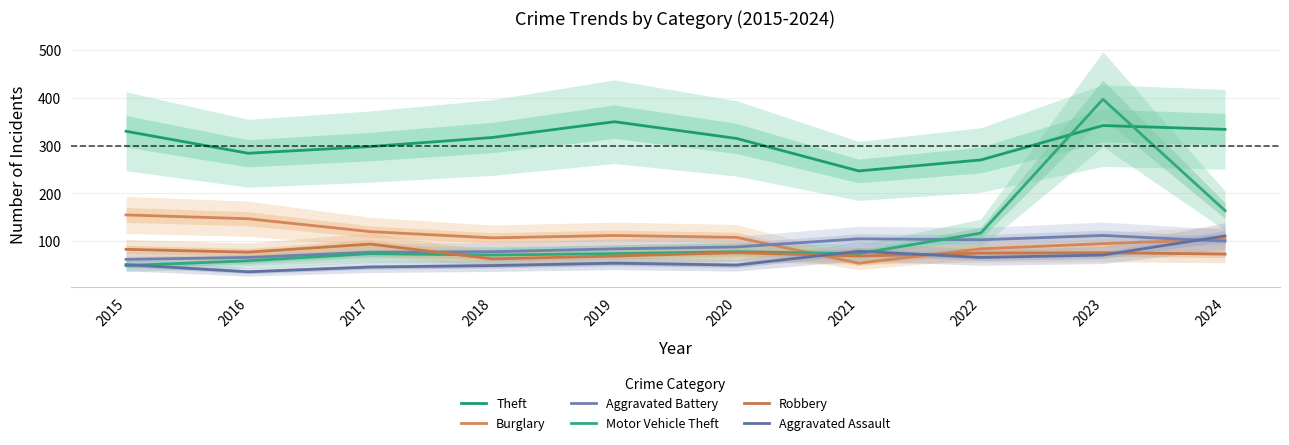

Which has a higher value, 2024 or 2022?

2024